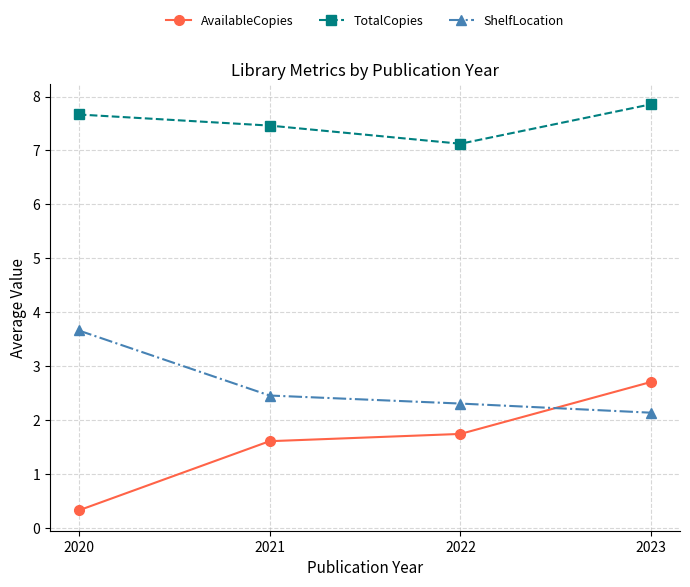

True or false: TotalCopies has a value of 12.4 at 2022.

False